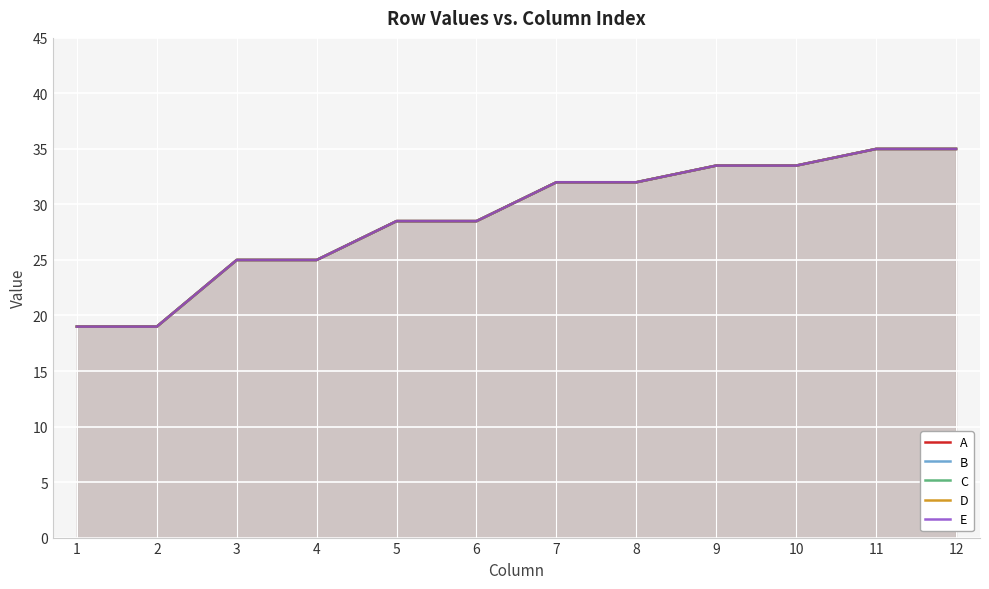

True or false: D and A intersect in this chart.

False